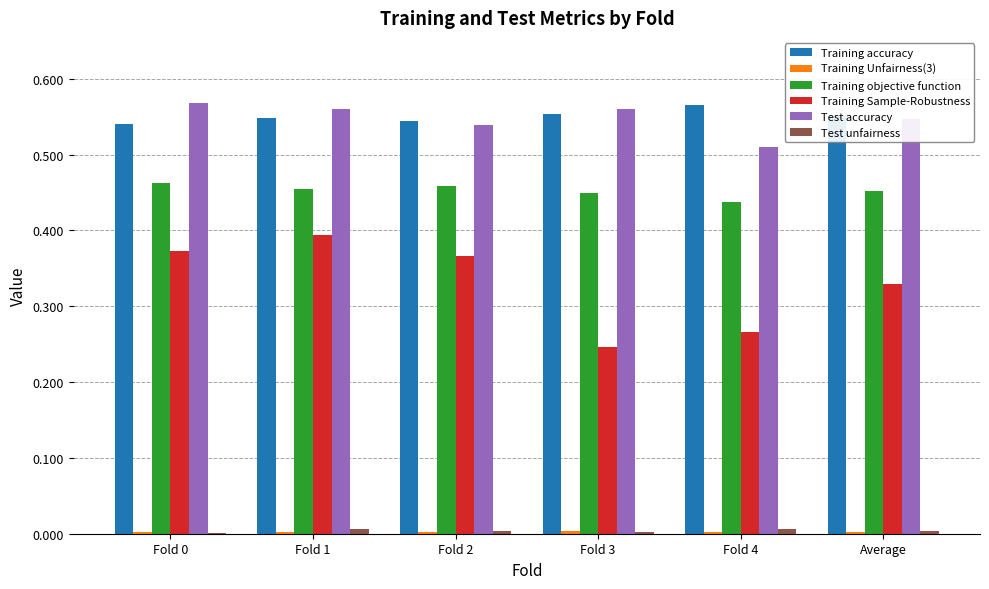

What is the sum of all Test accuracy values?

3.3